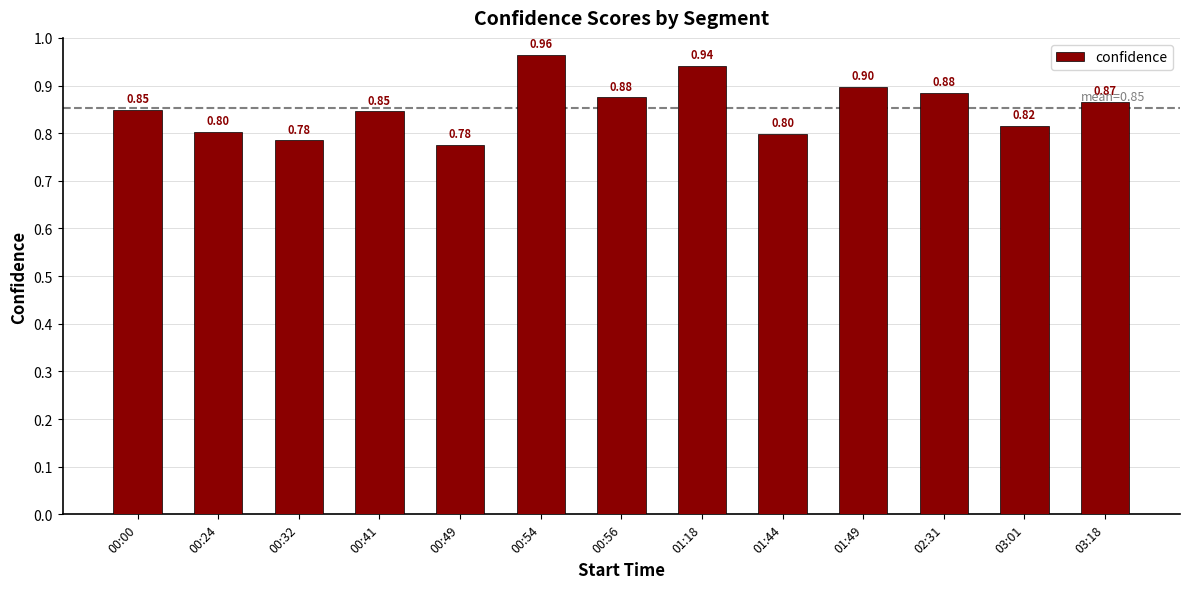

What is the difference between the maximum and second lowest values?

0.2